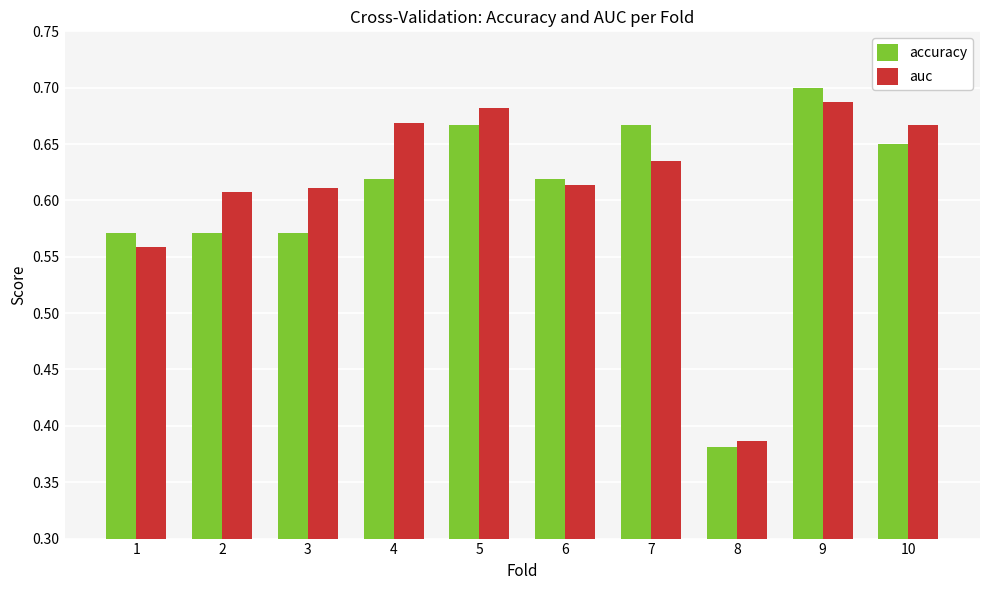

Does the chart contain stacked bars?

No